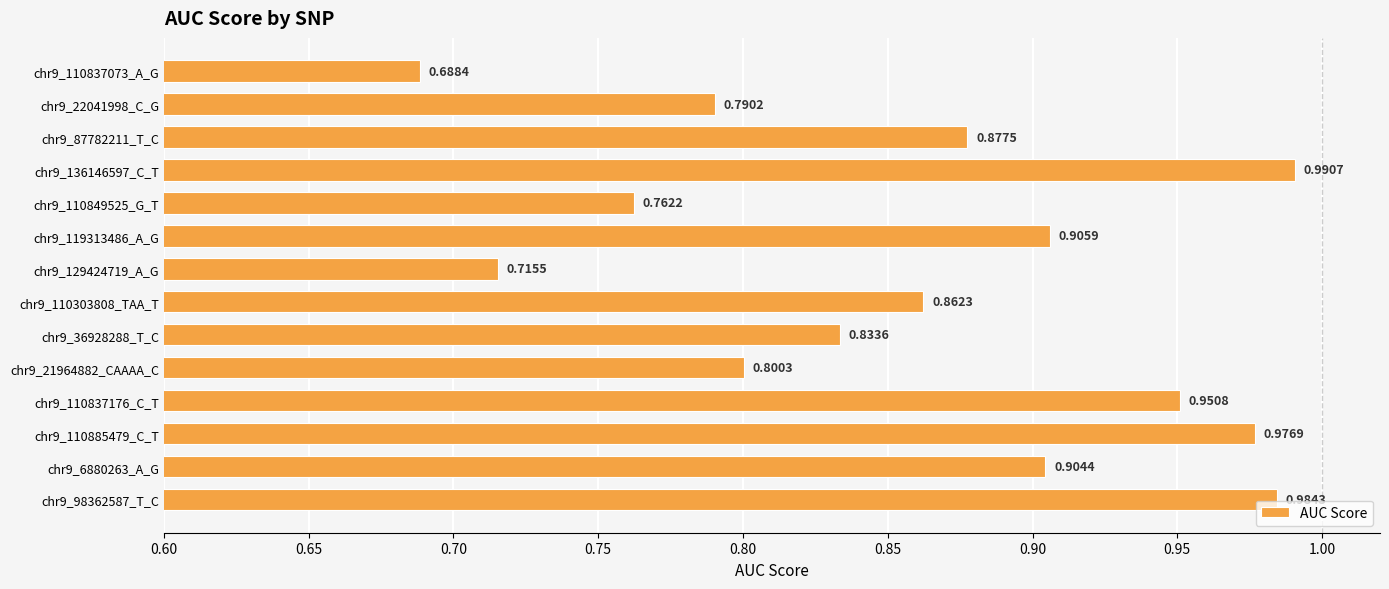

What is the difference between the second highest and second lowest values?

0.3